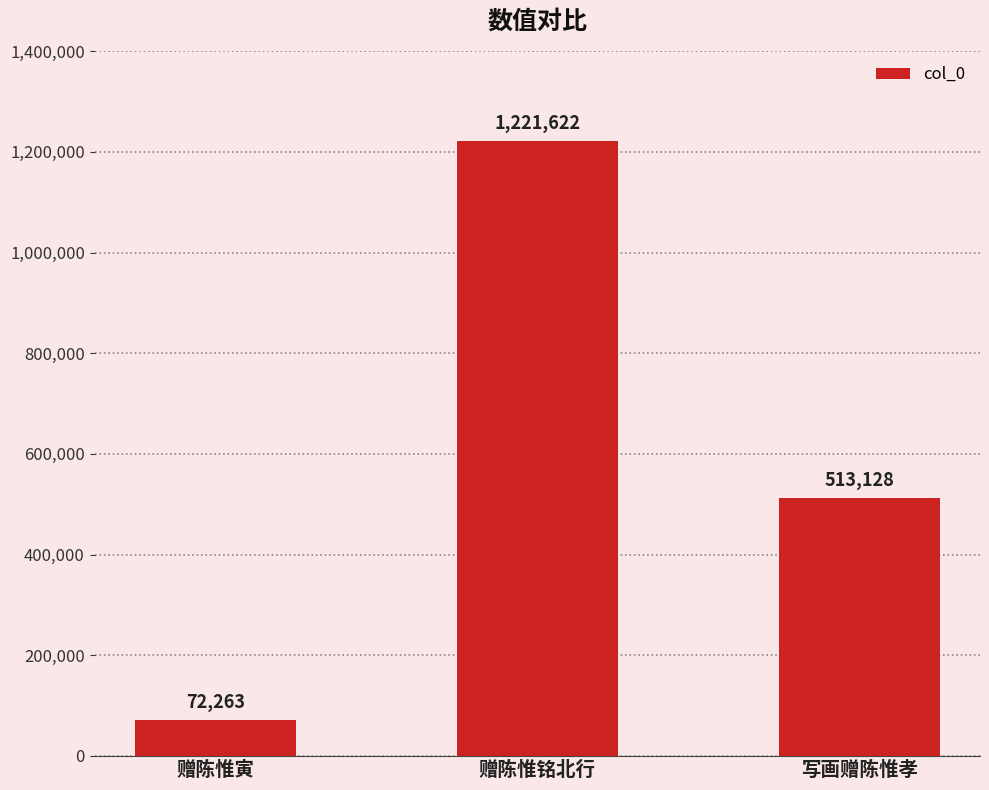

Reading right to left, transcribe all the data shown in this chart.

513128	1221622	72263